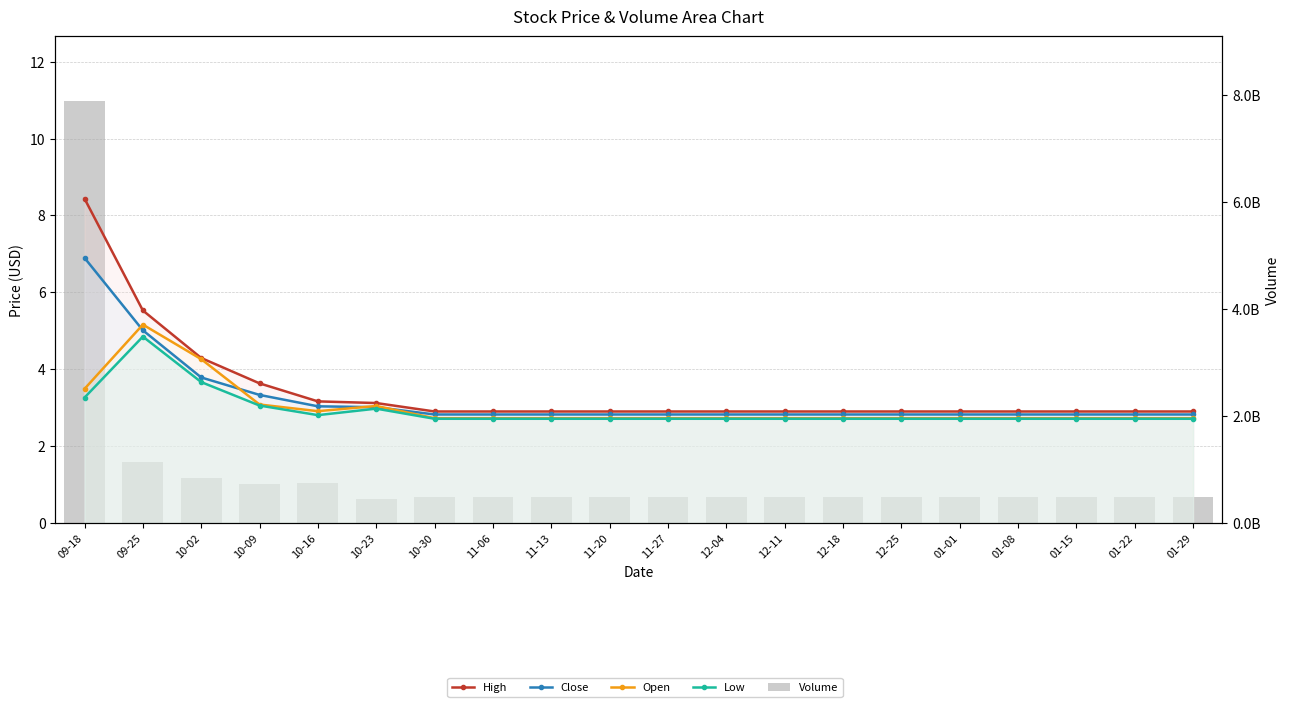

How many series are shown in this chart?

5